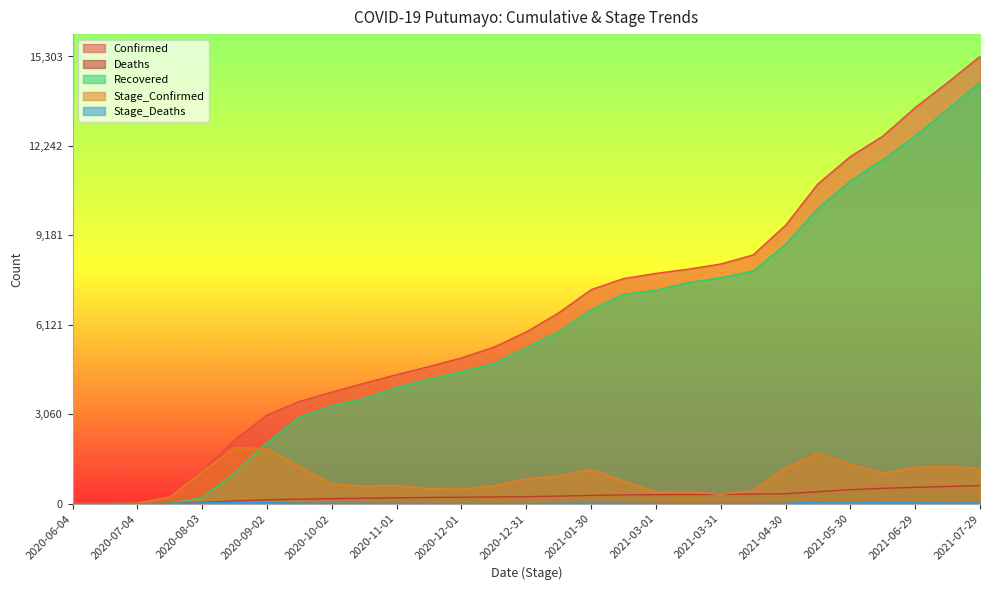

At which category is the sum across all series the highest?

2021-07-29